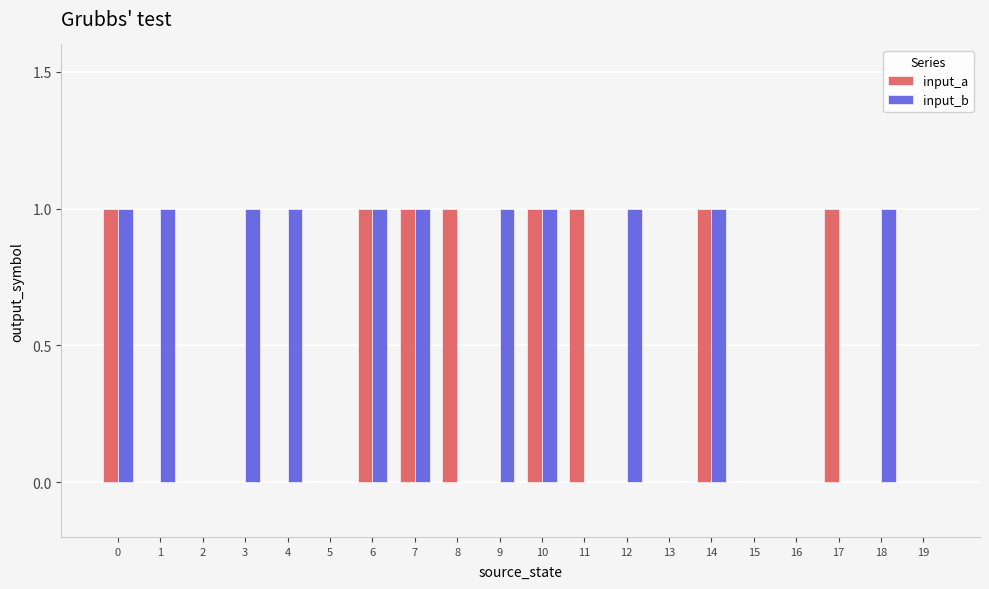

True or false: input_a has a value of 0 at 14.

False